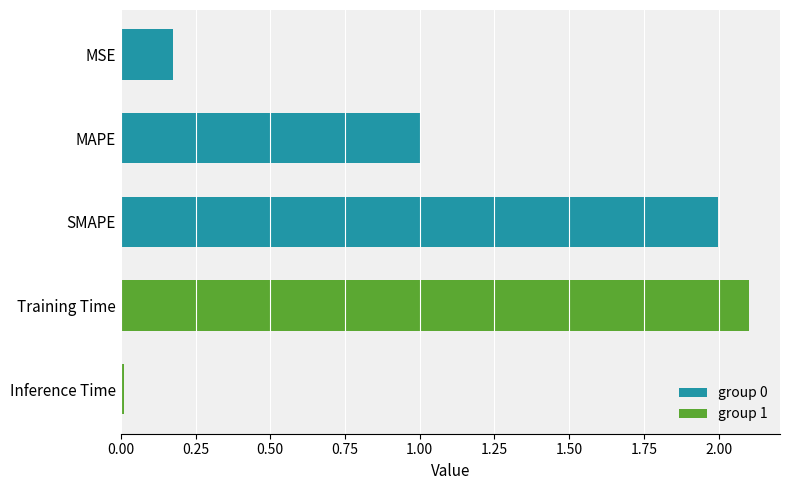

What is the difference between the maximum and minimum values?

2.1